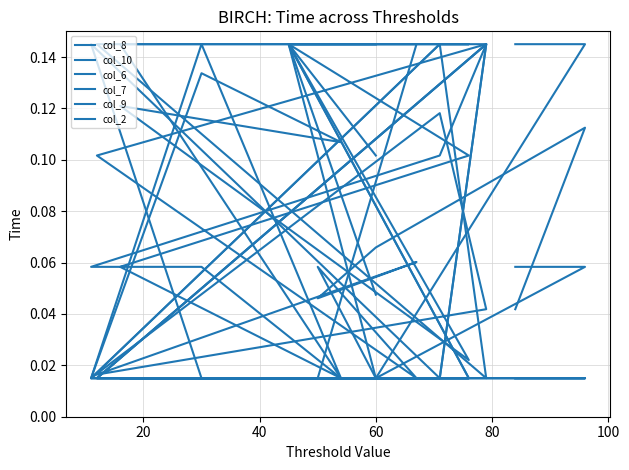

Is the value of col_10 at 40 greater than the value of col_6 at 11?

No